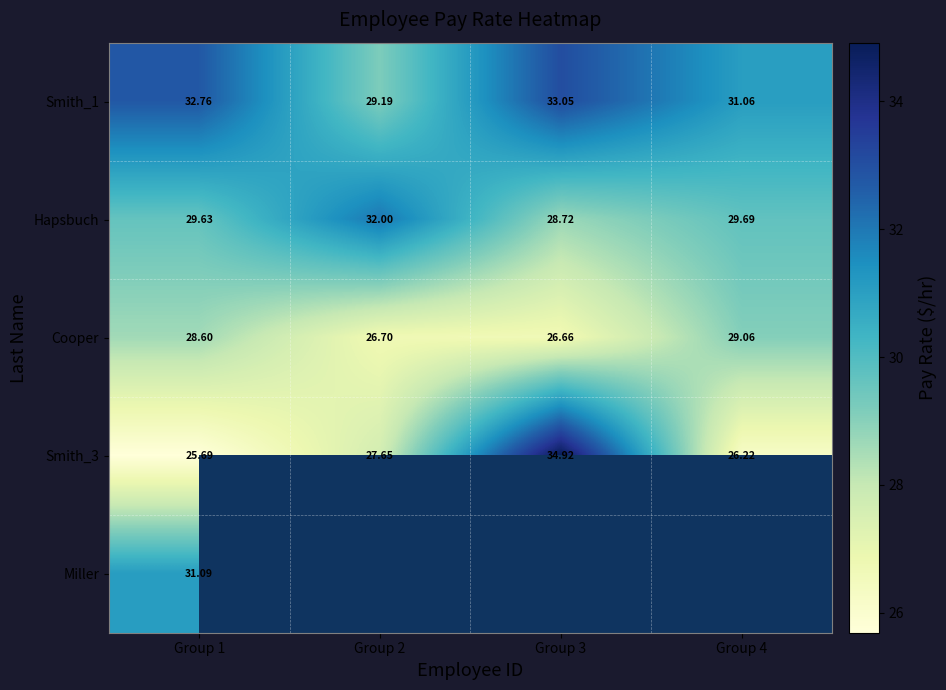

Is the value of Smith_3 at Group 4 greater than the value of Hapsbuch at Group 1?

No